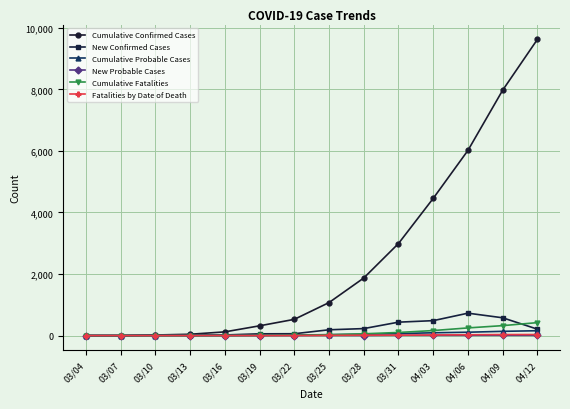

What is the label of the 9th point from the right?

03/19